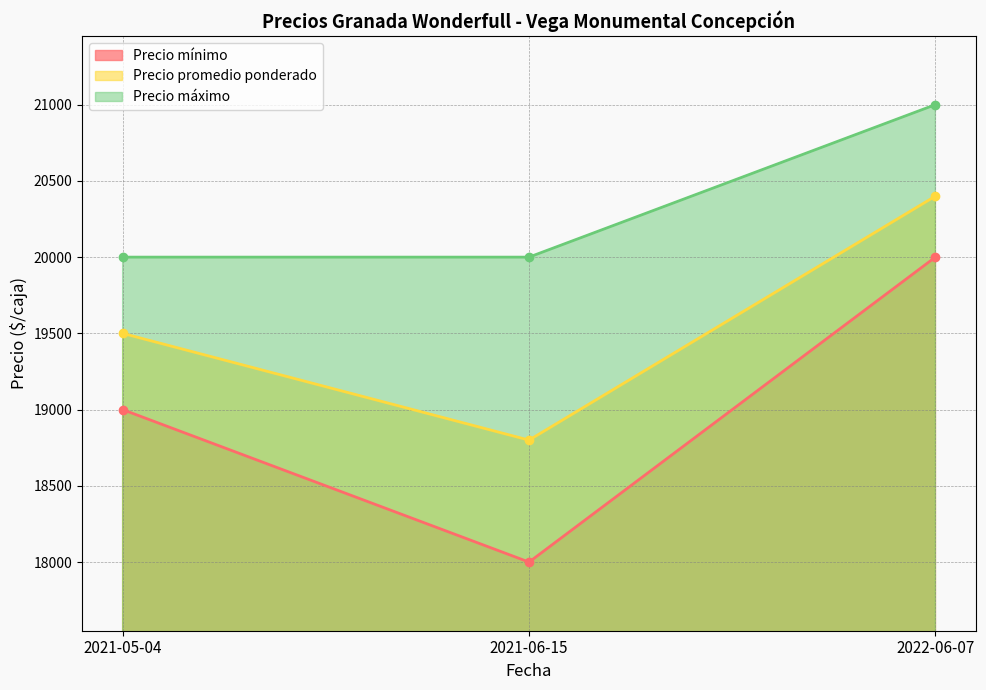

What is the difference between the maximum and minimum values in the Precio mínimo series?

2000